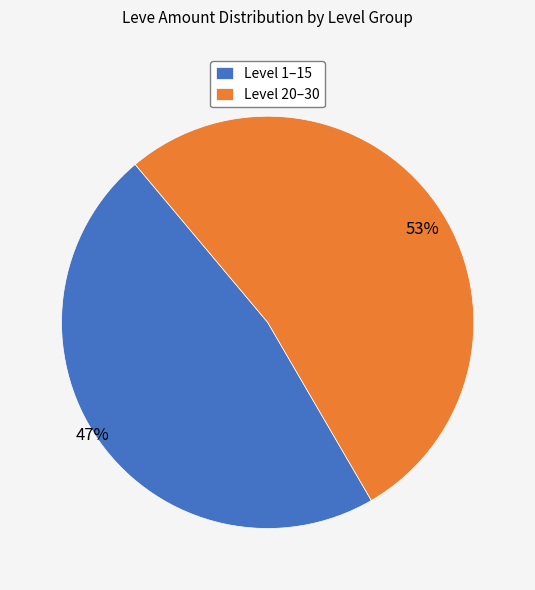

How many segments does this pie chart have?

2